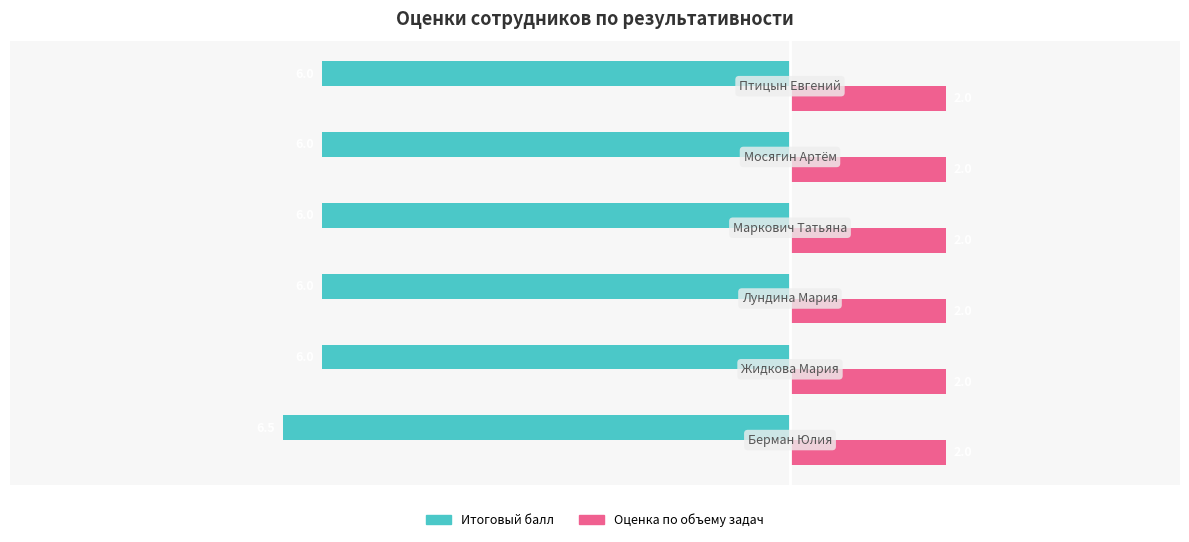

Rank the series by their average value, from lowest to highest.

Итоговый балл, Оценка по объему задач